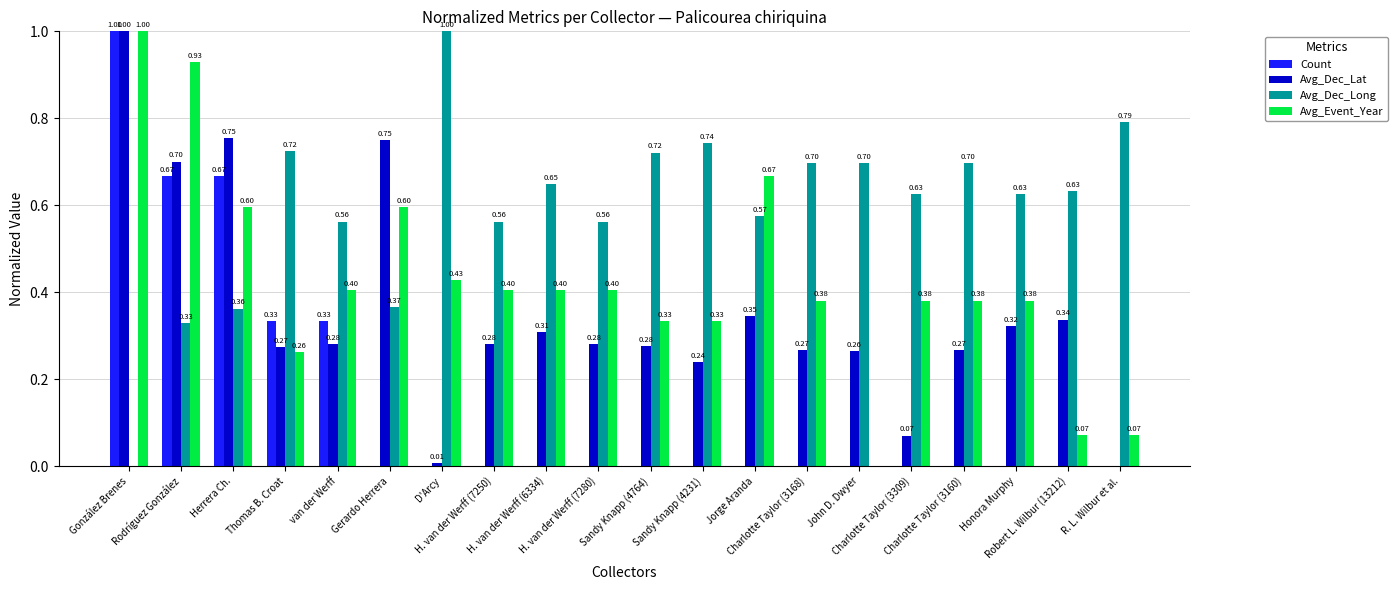

What are all the series names shown in the legend?

Count, Avg_Dec_Lat, Avg_Dec_Long, Avg_Event_Year